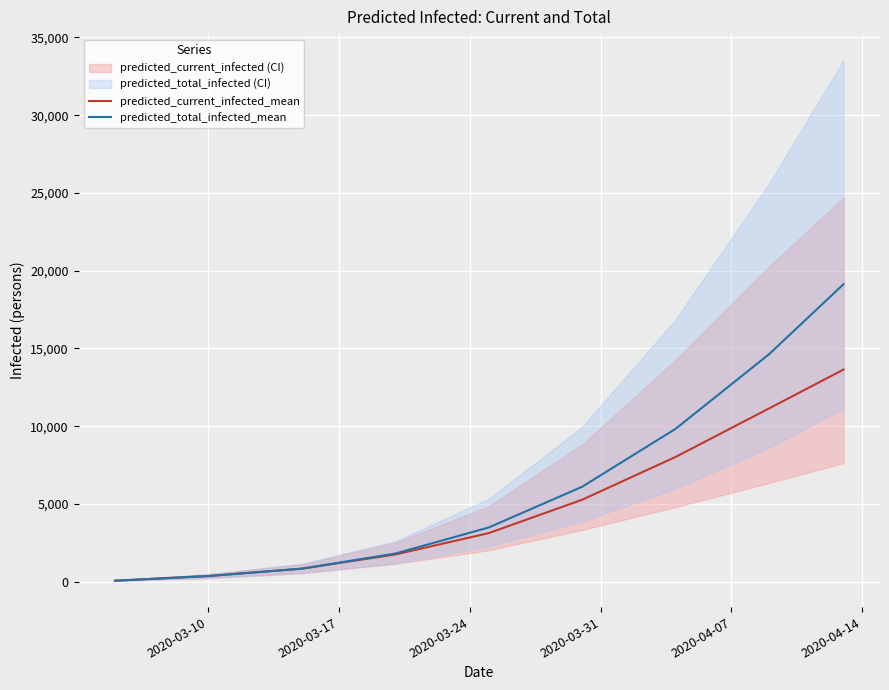

What is the maximum value for predicted_total_infected_mean?

19133